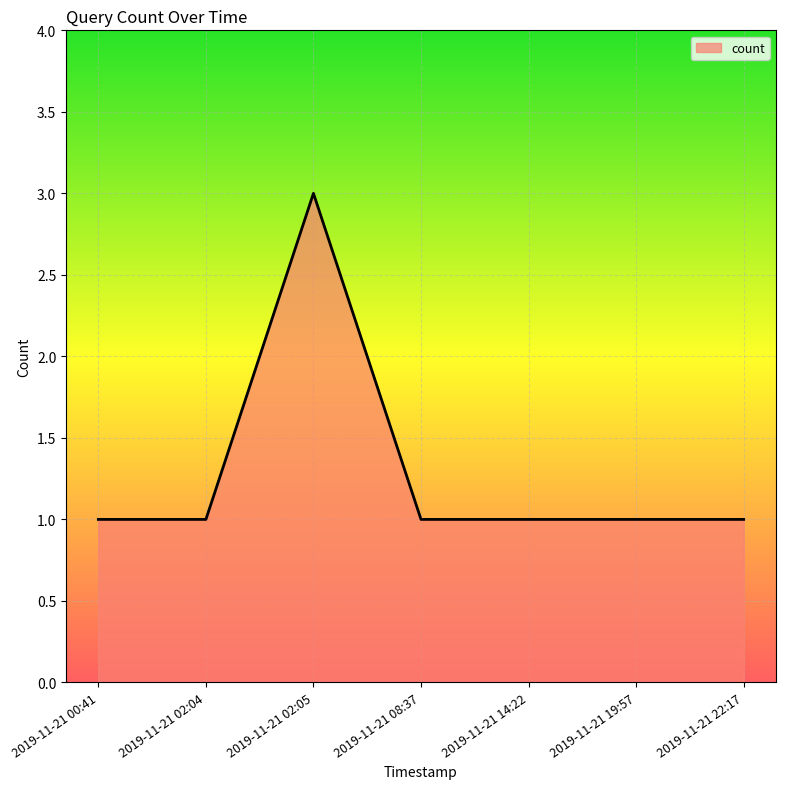

Is it true that the value at 2019-11-21 22:17 is 1?

True